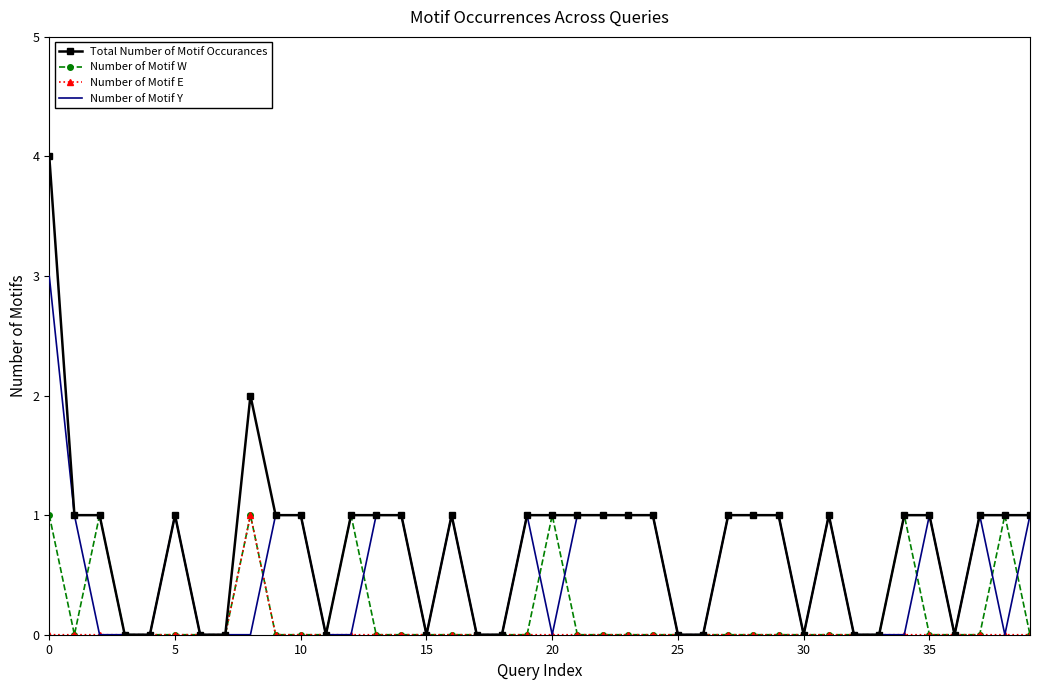

Which series has the widest spread of values?

Total Number of Motif Occurances